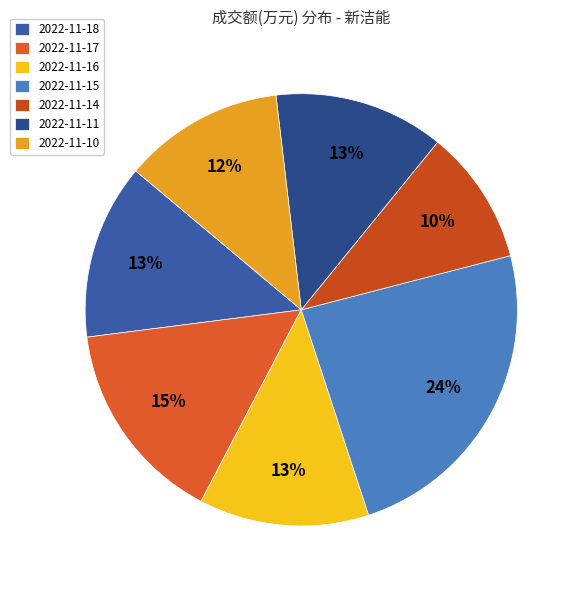

Which slice is the smallest?

2022-11-14